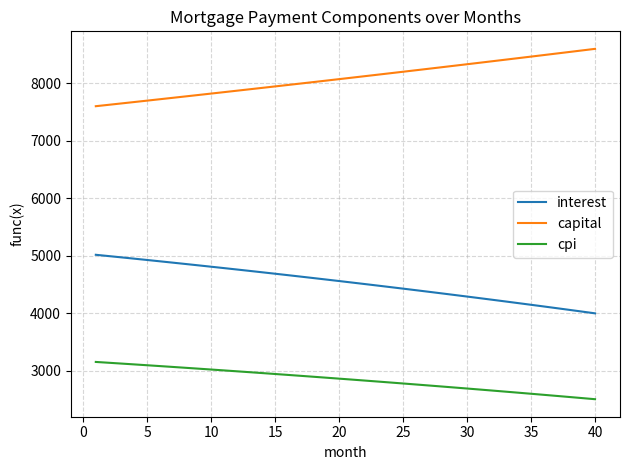

Which series has the largest total across all categories?

capital